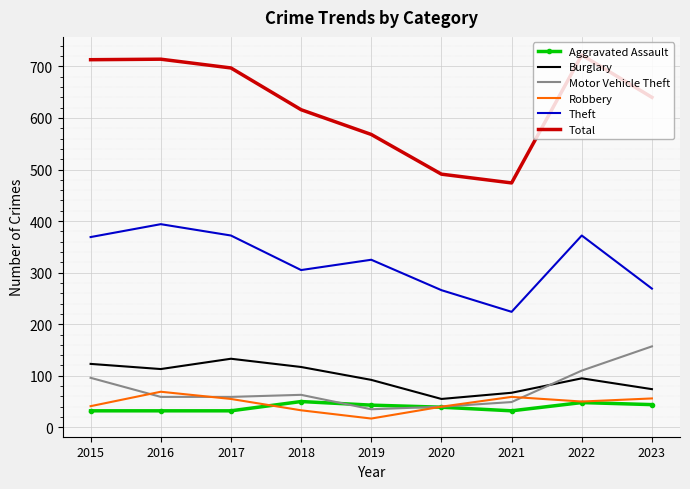

At how many categories does at least one series exceed 348?

9